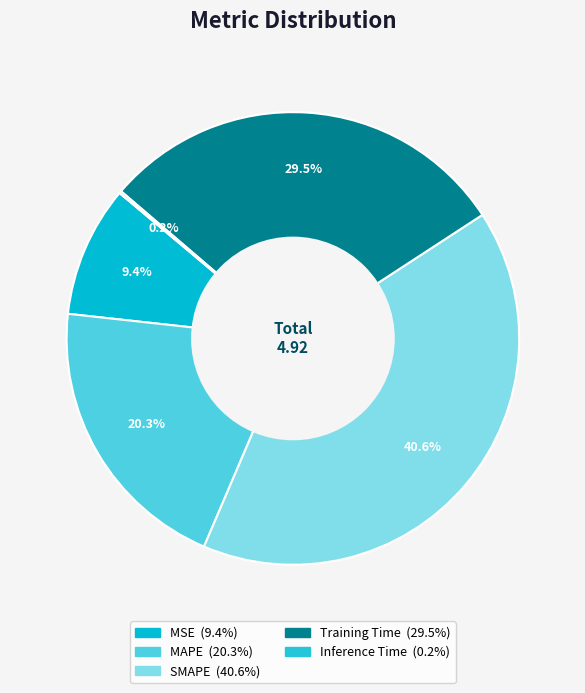

Rank the categories by value from highest to lowest.

SMAPE, Training Time, MAPE, MSE, Inference Time